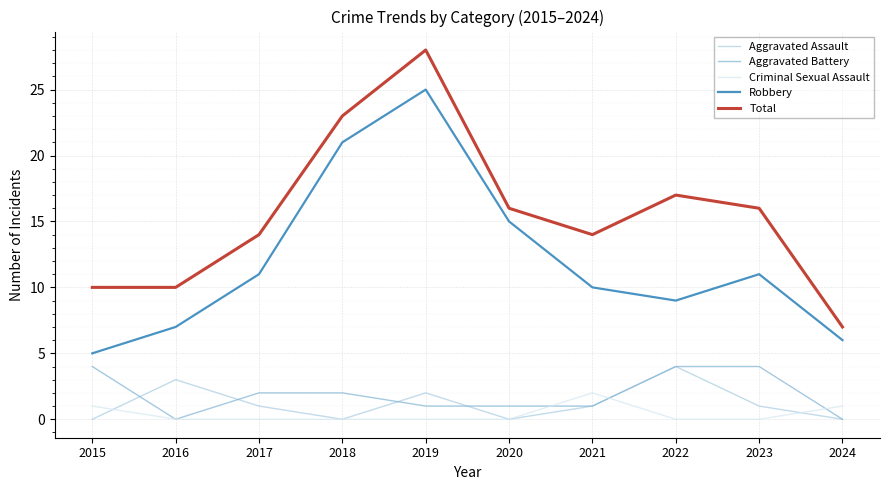

The value of Criminal Sexual Assault at 2021 is 0. True or false?

False